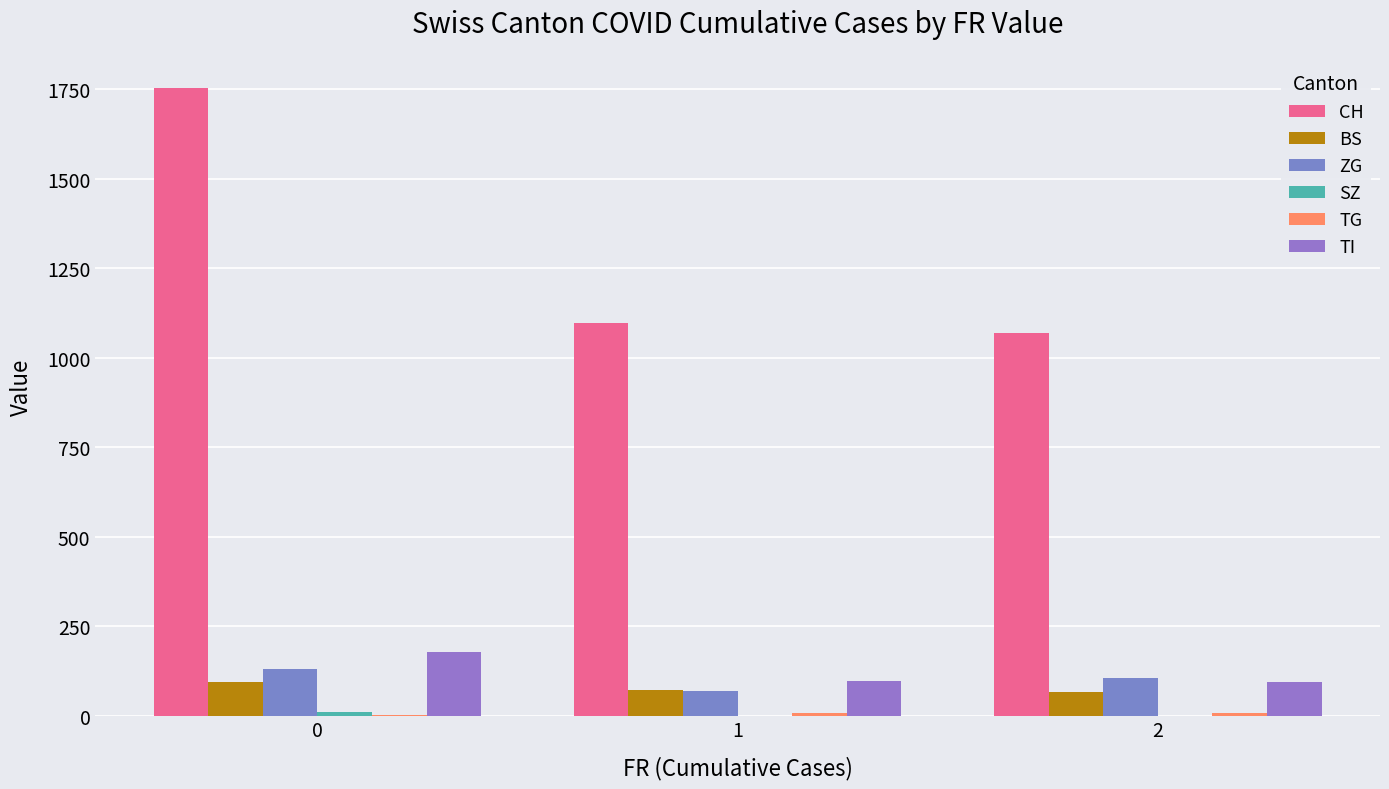

The CH series shows 568 at 1. True or false?

False